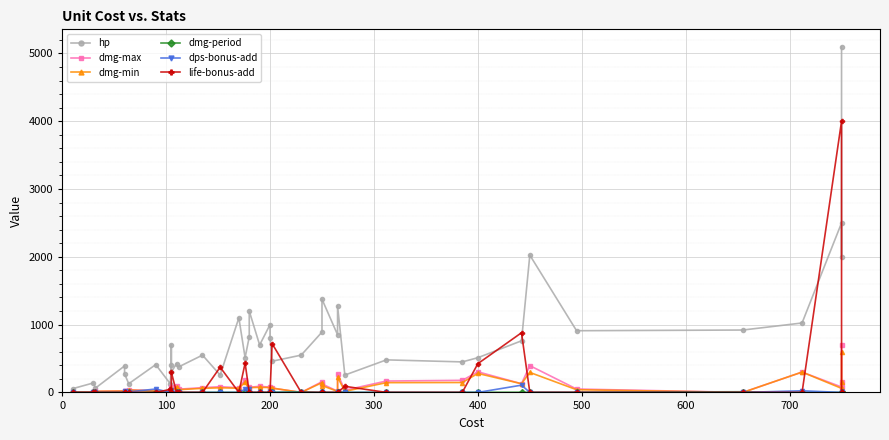

How many interior local valleys does the dmg-min series have?

11